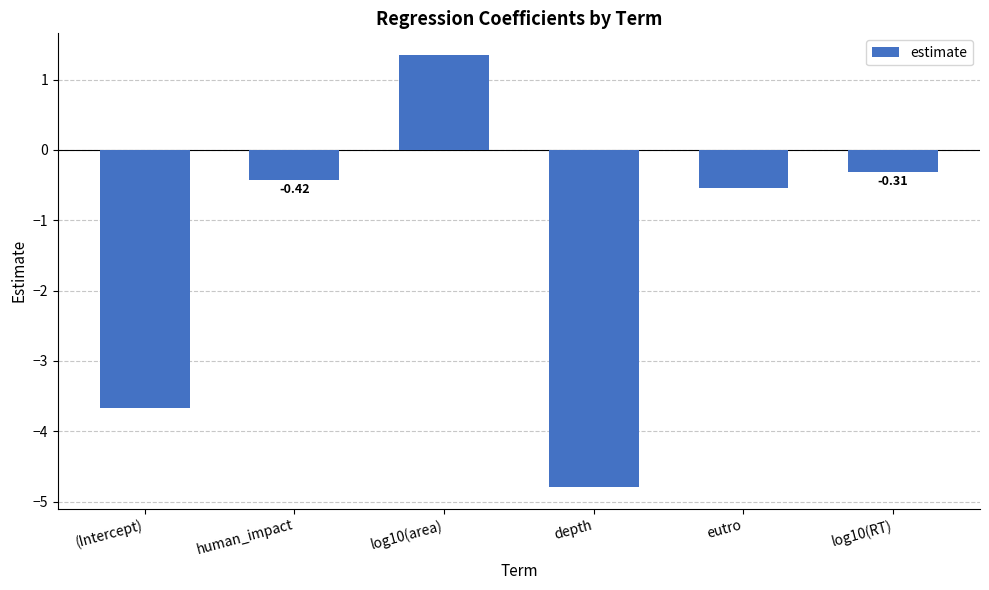

Which has a higher value, log10(area) or eutro?

log10(area)